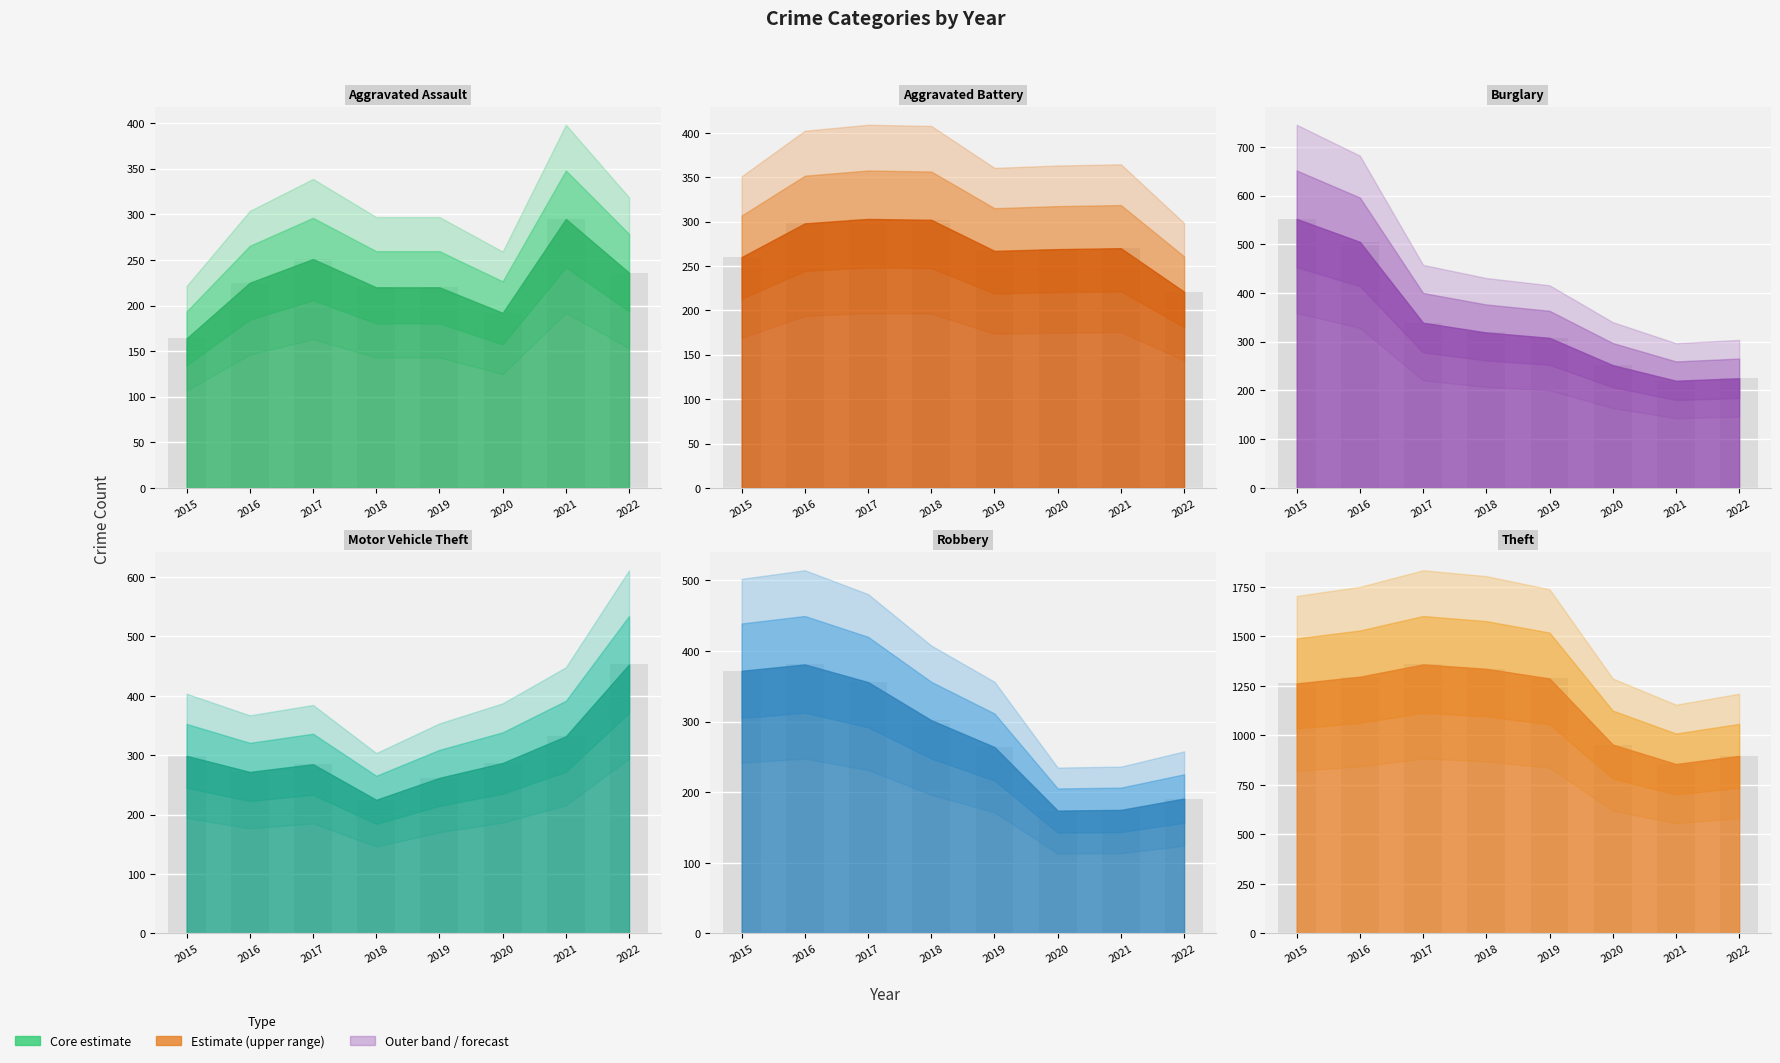

At which category is the sum across all series the highest?

2016